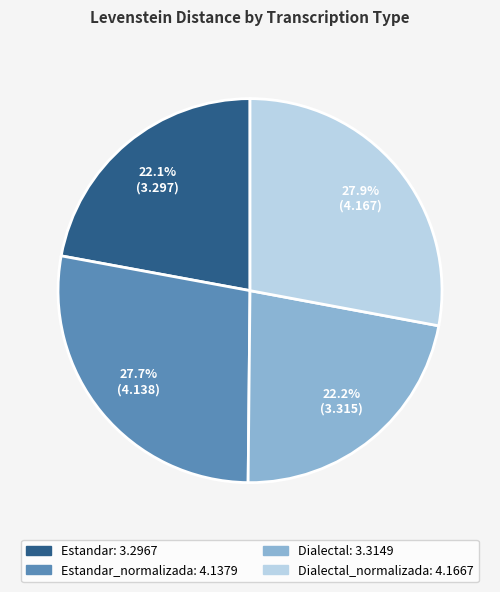

Is there any slice that represents more than half of the pie?

No